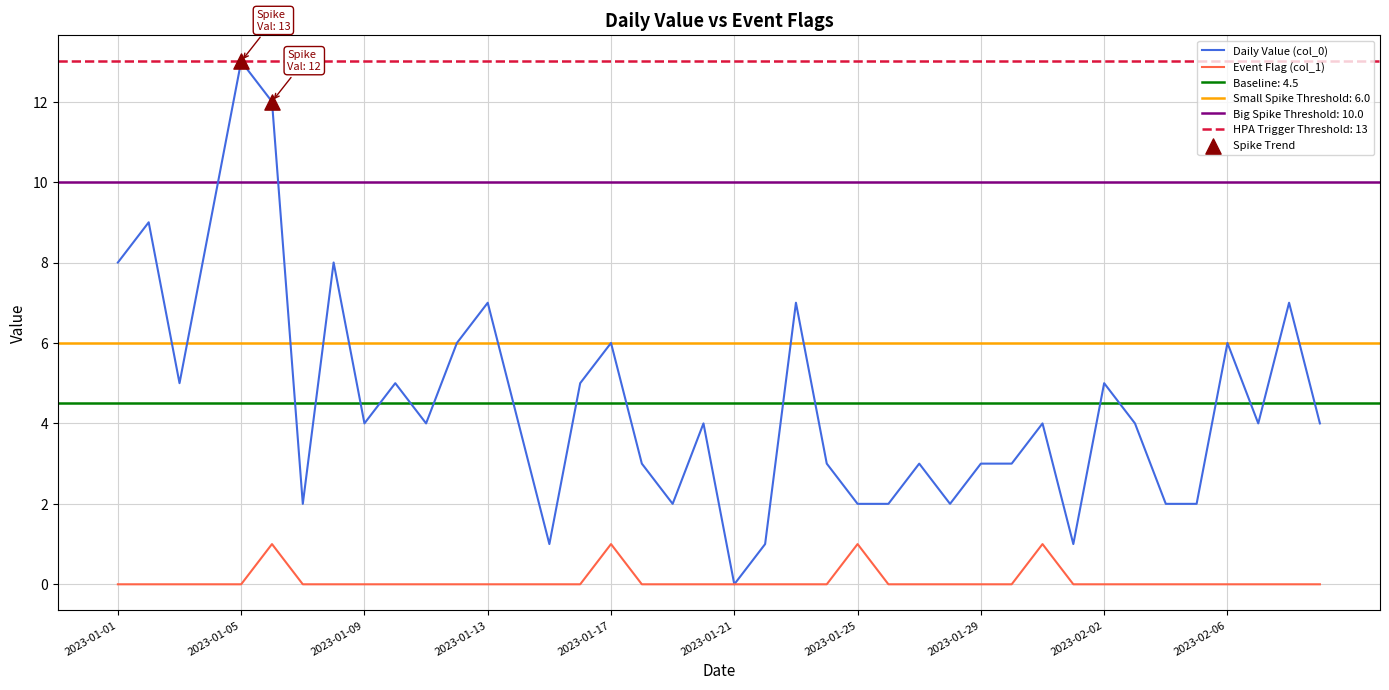

Which series contains the highest Y value?

Daily Value (col_0)